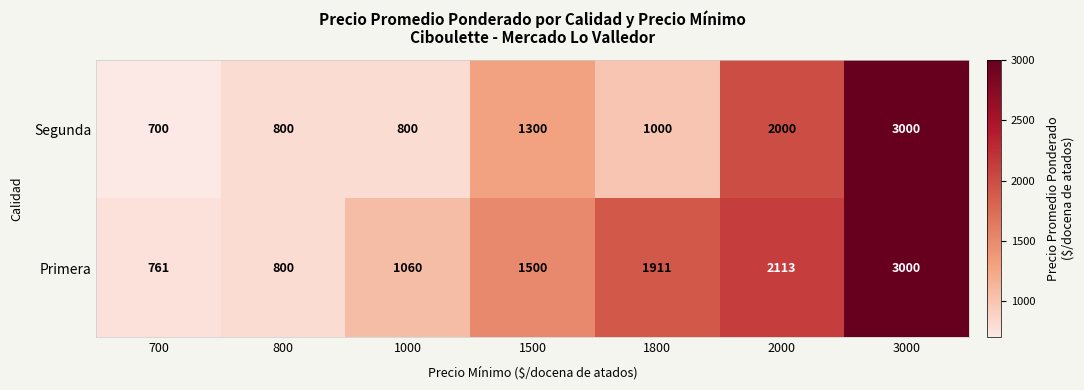

What is the maximum value shown in the chart?

3000